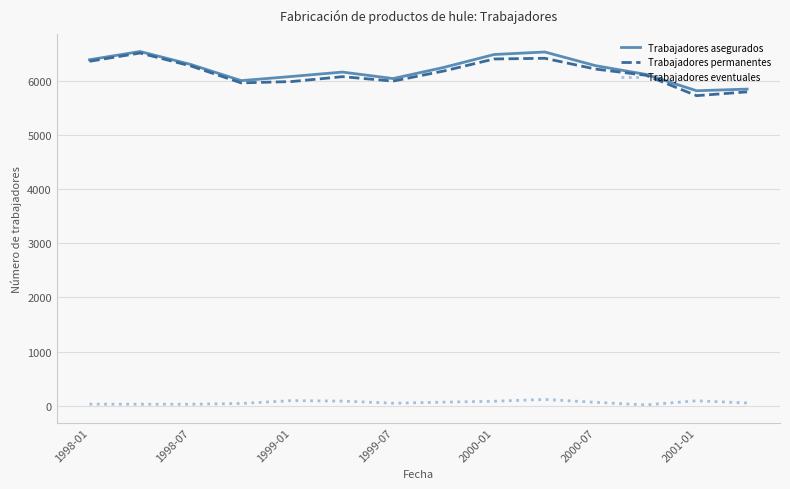

True or false: Trabajadores permanentes and Trabajadores eventuales cross at least once.

False